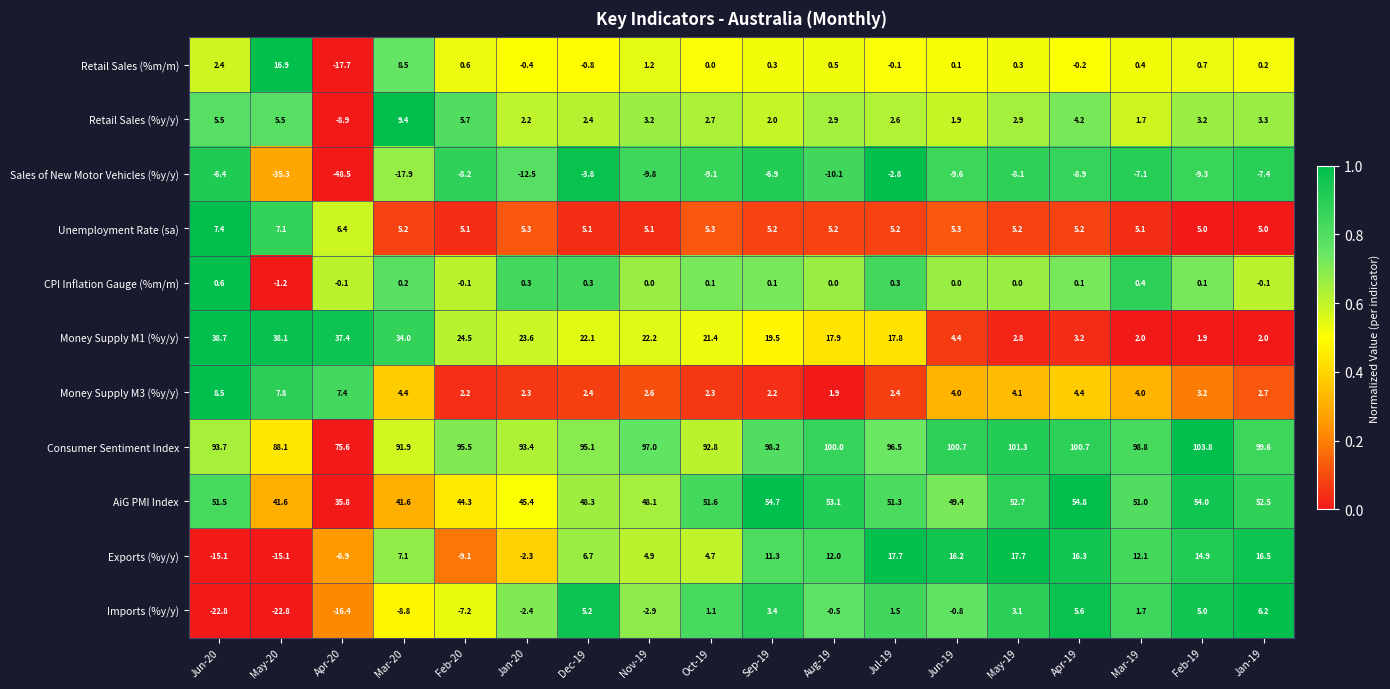

Count the number of categories in the chart.

18